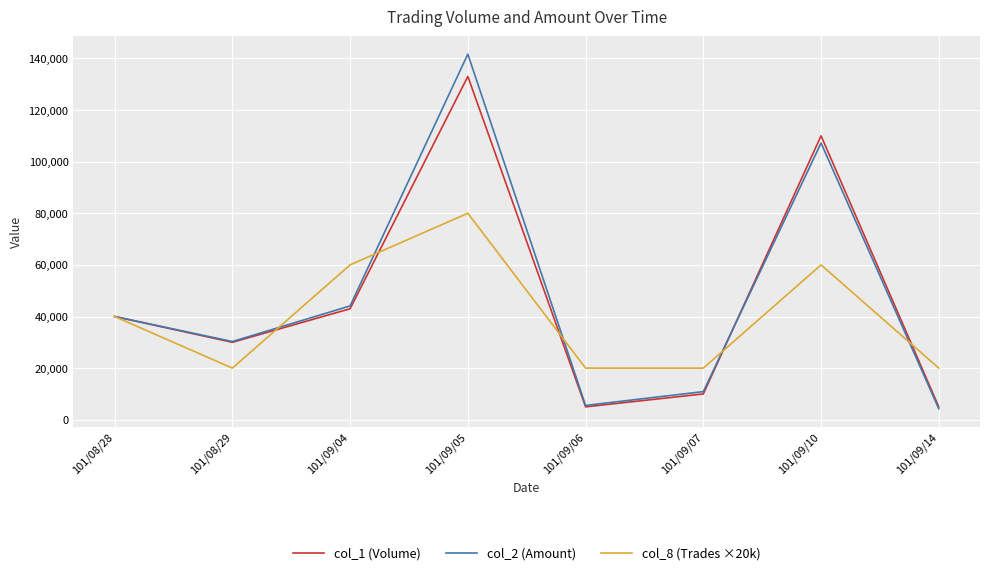

What is the total value across all series at 101/08/29?

80300